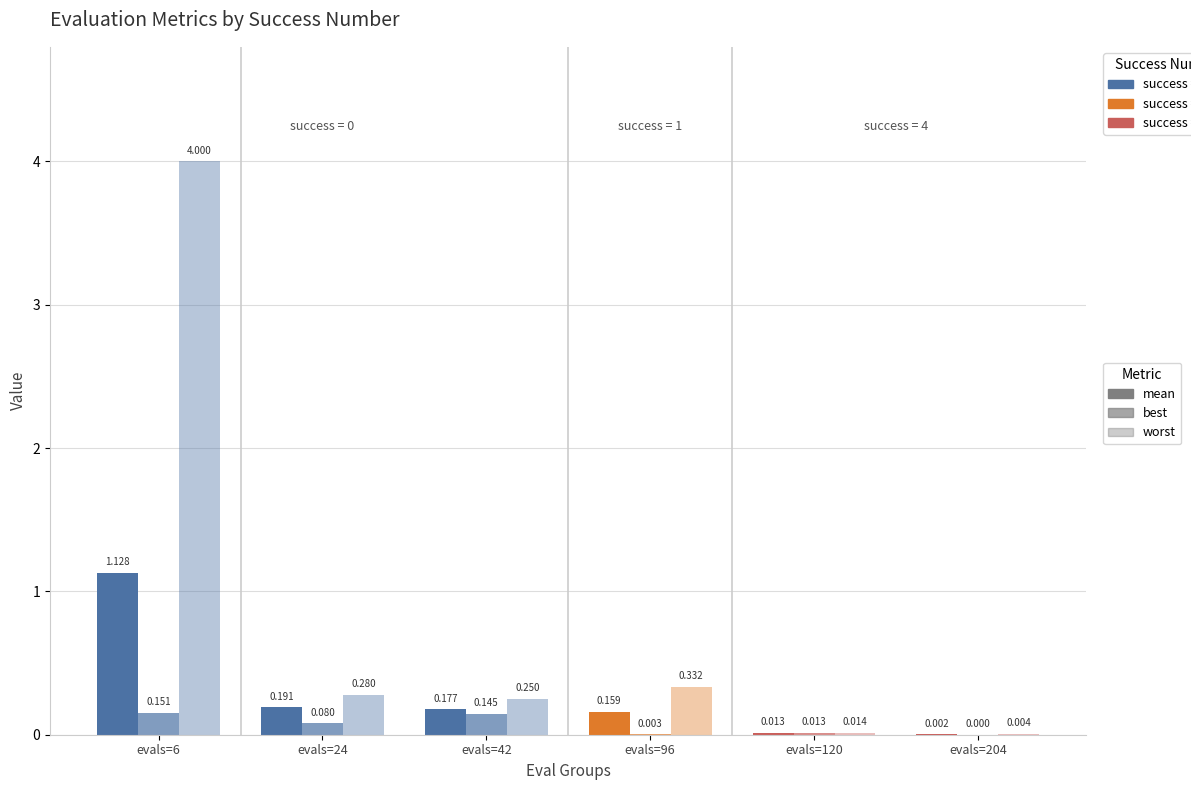

How many categories are shown in the chart?

6